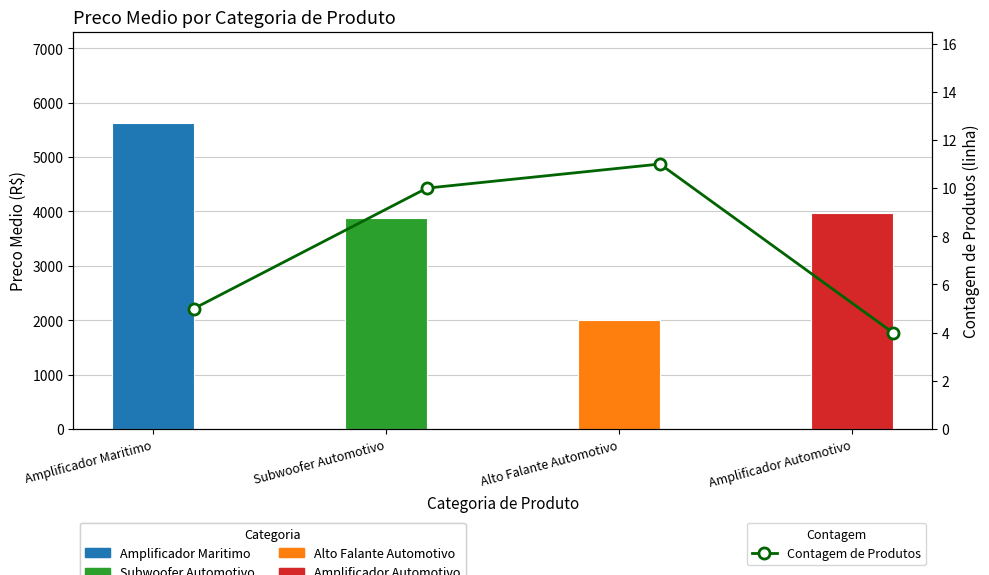

True or false: Contagem de Produtos has more than 2 points higher than both neighbors.

False